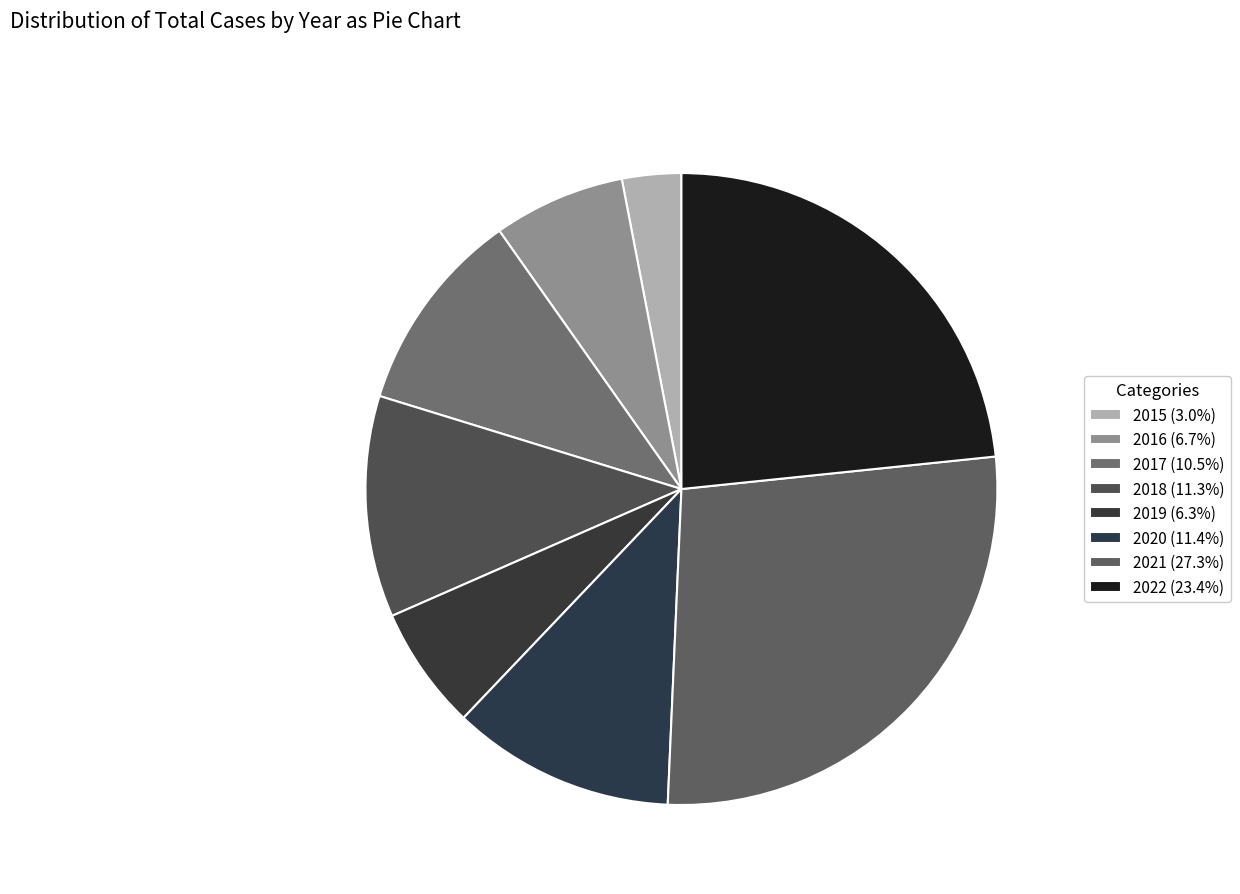

Rank the categories by value from highest to lowest.

2021, 2022, 2020, 2018, 2017, 2016, 2019, 2015